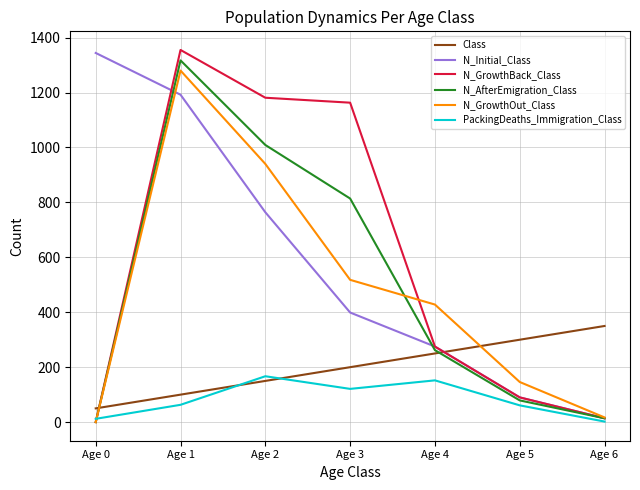

At which category is the sum across all series the highest?

Age 1